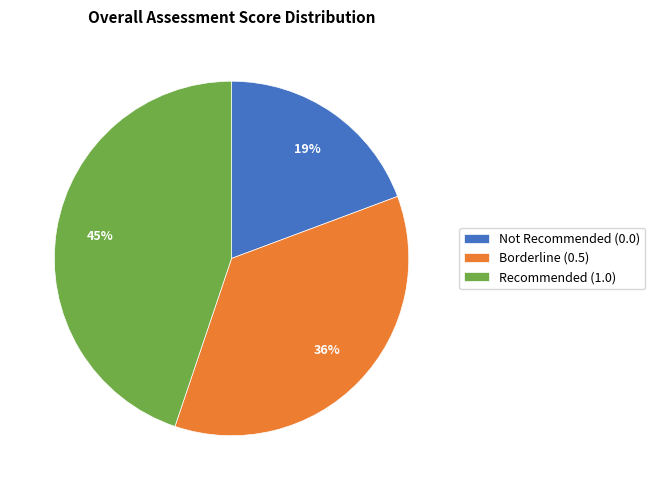

Combined, do Recommended (1.0) and Not Recommended (0.0) account for over 50%?

Yes